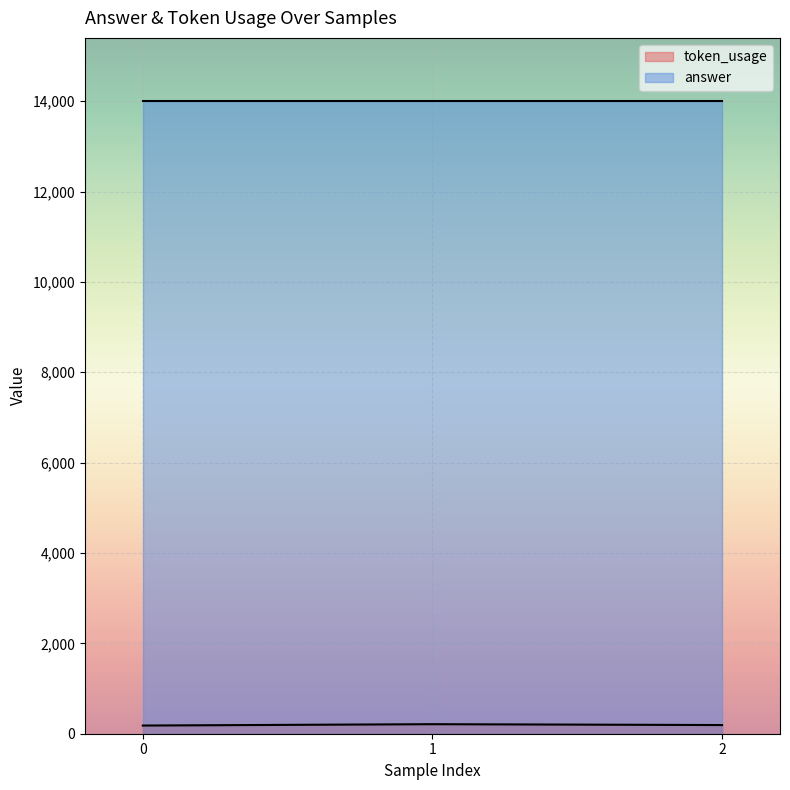

How many lines are shown in the chart?

2